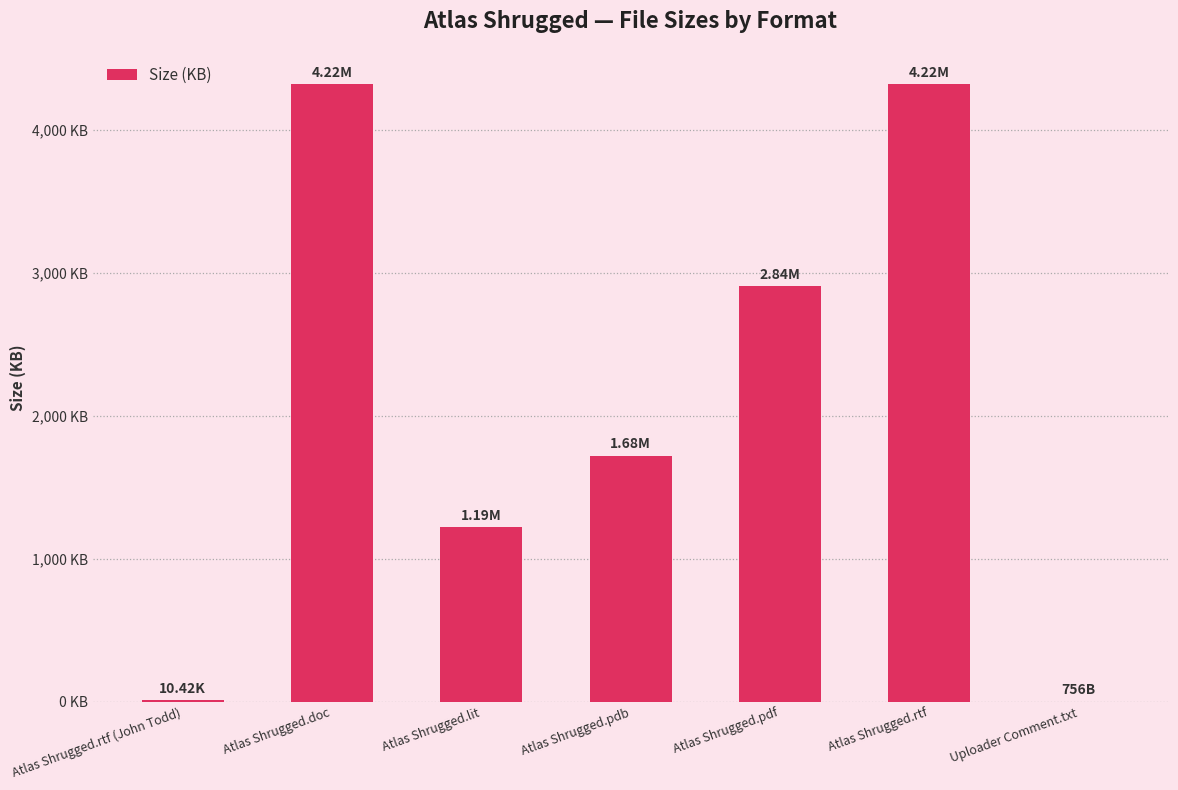

What is the smallest value displayed?

0.7